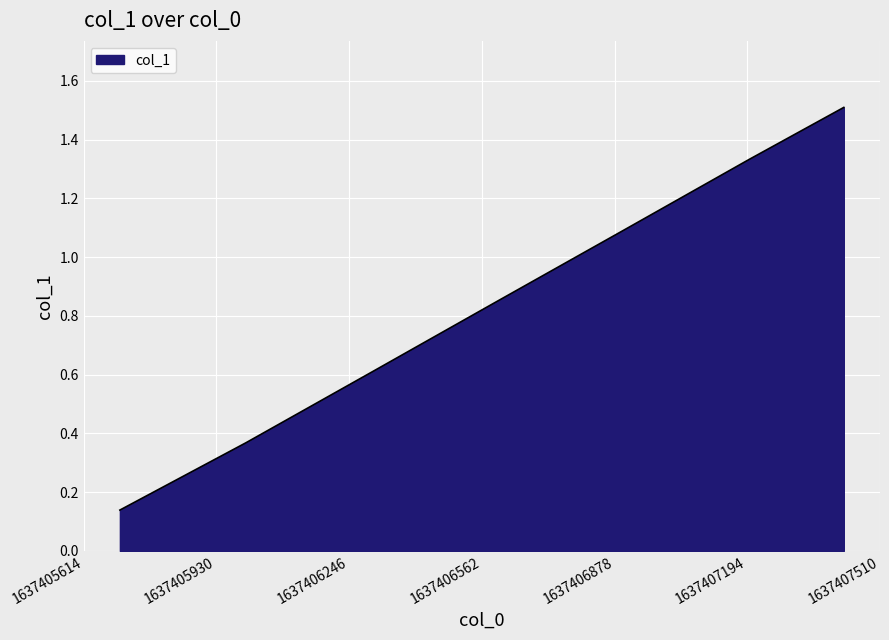

What is the sum of all values?

5.9